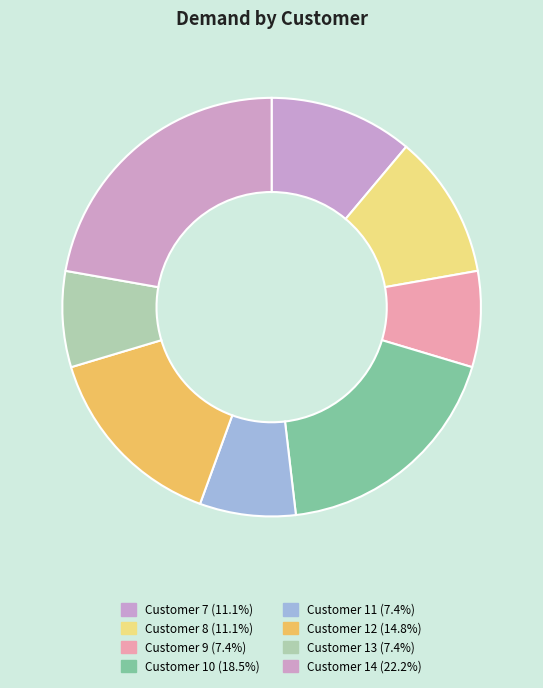

Which category has the smallest portion of the pie?

Customer 9